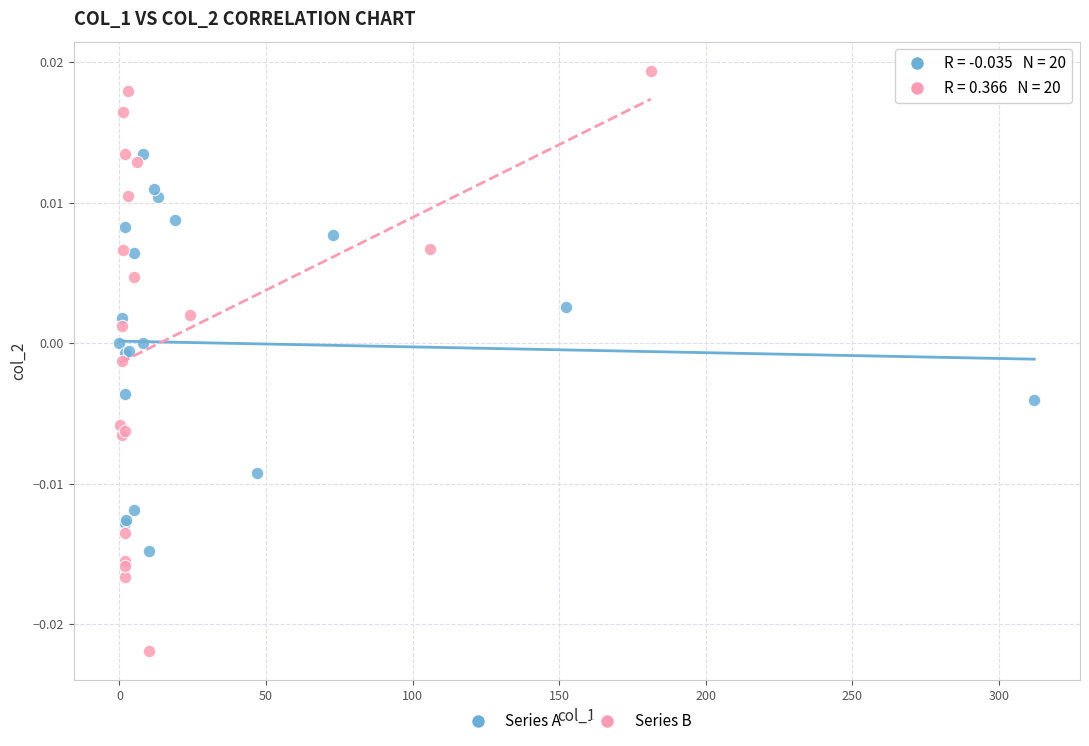

Which series contains the highest Y value?

Series B